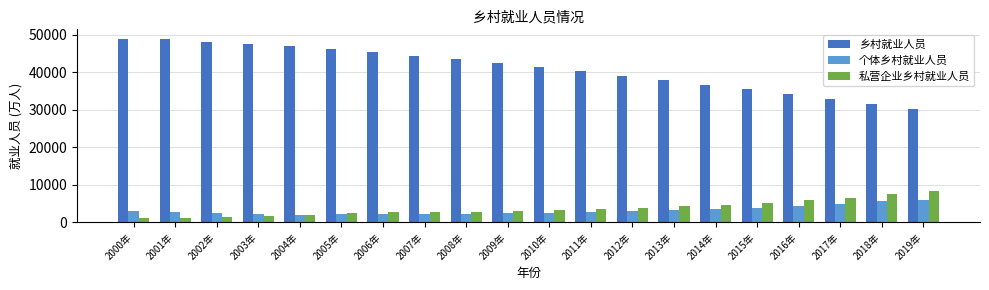

Rank the series by their maximum value, from highest to lowest.

乡村就业人员, 私营企业乡村就业人员, 个体乡村就业人员